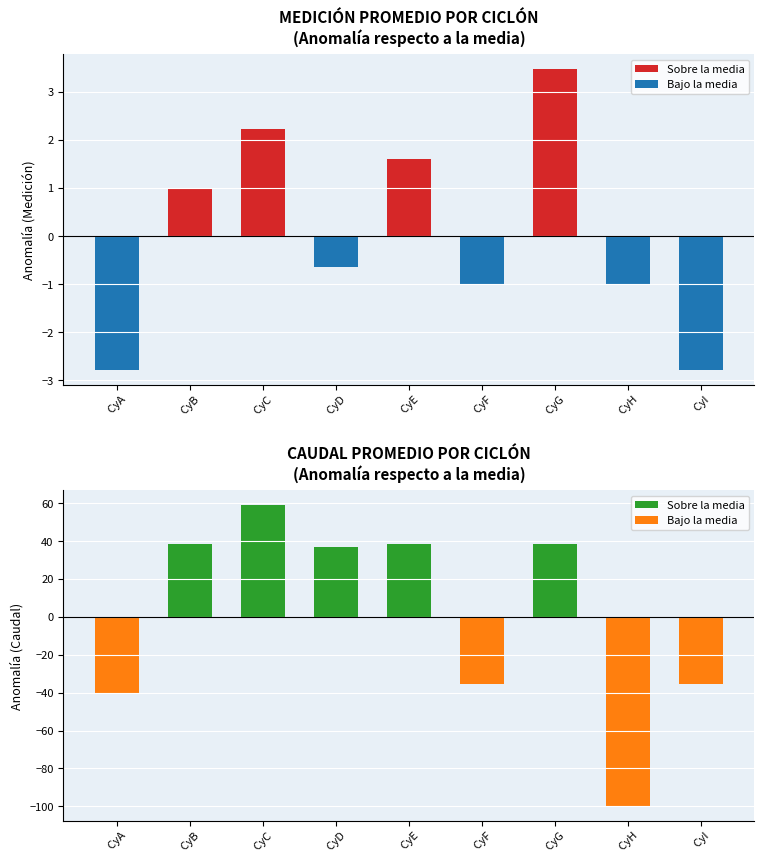

How many bars are there in total?

18